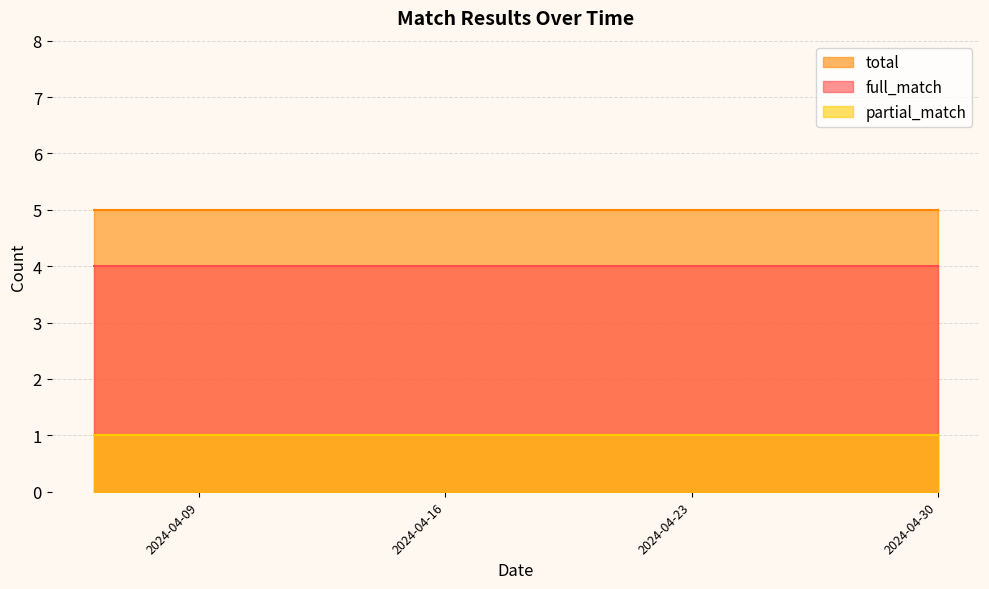

What is the sum of all total values?

100